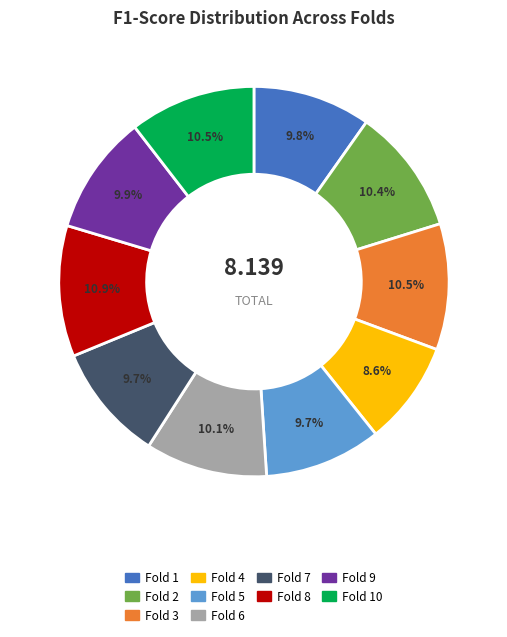

Does Fold 1 account for over 50% of the chart?

No